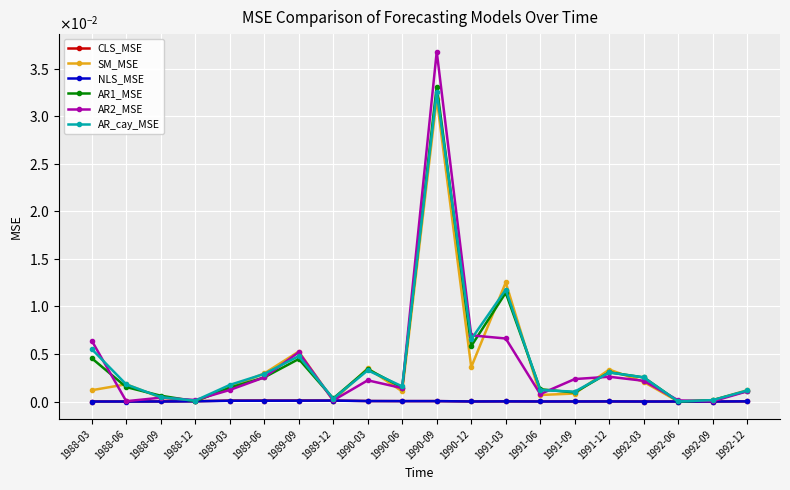

What is the sum of all AR2_MSE values?

0.1